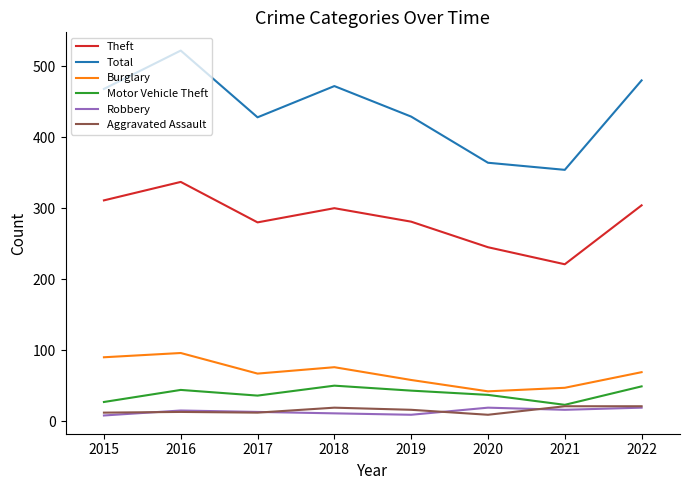

What is the difference between the Aggravated Assault values at 2016 and 2019?

3